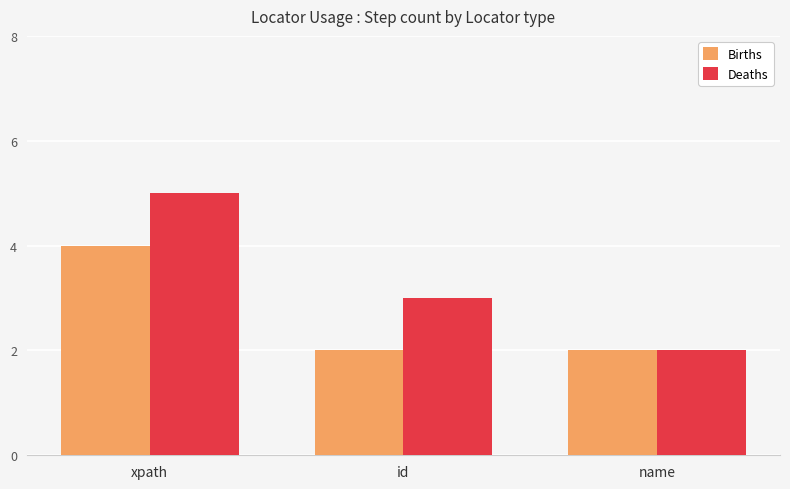

What is the sum of all Deaths values?

10